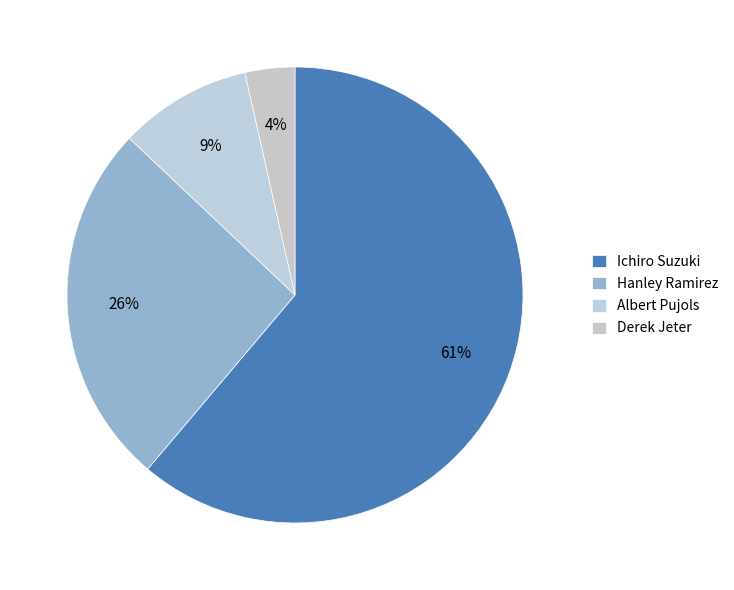

How many segments does this pie chart have?

4